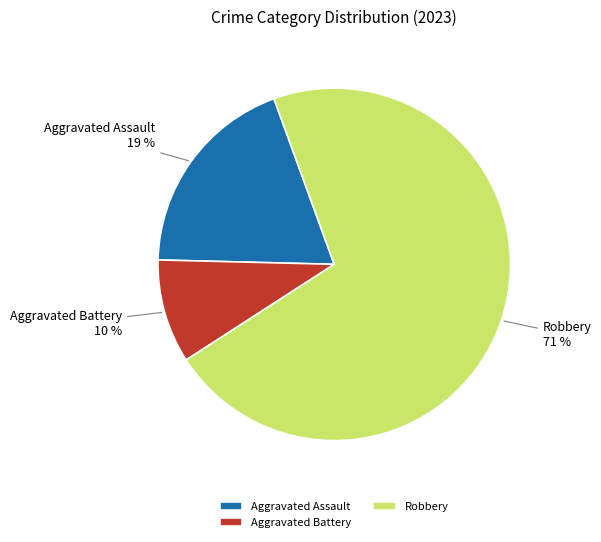

To the nearest percent, what is the average slice percentage?

33%